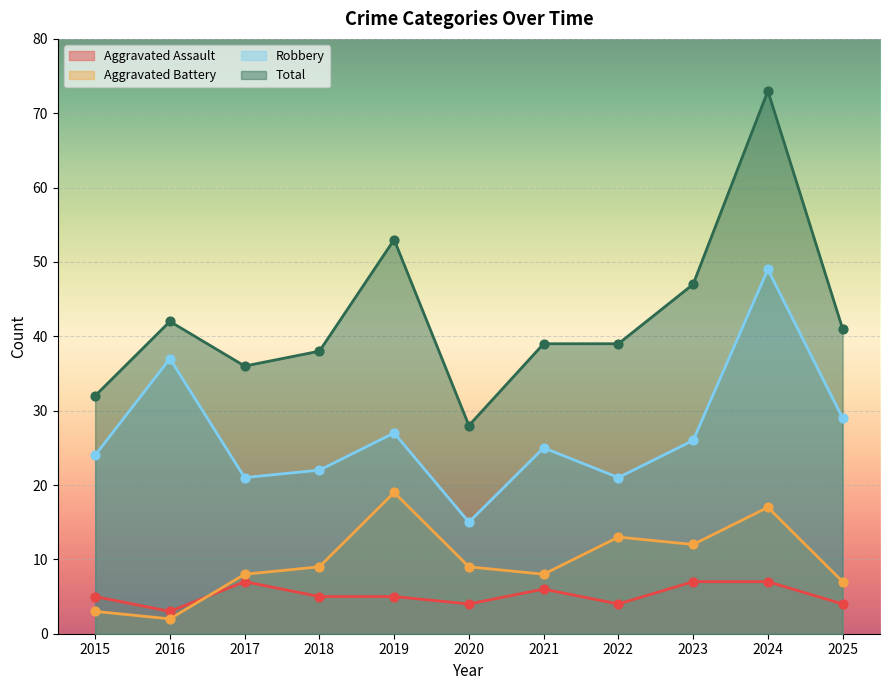

What is the total value across all series at 2024?

146